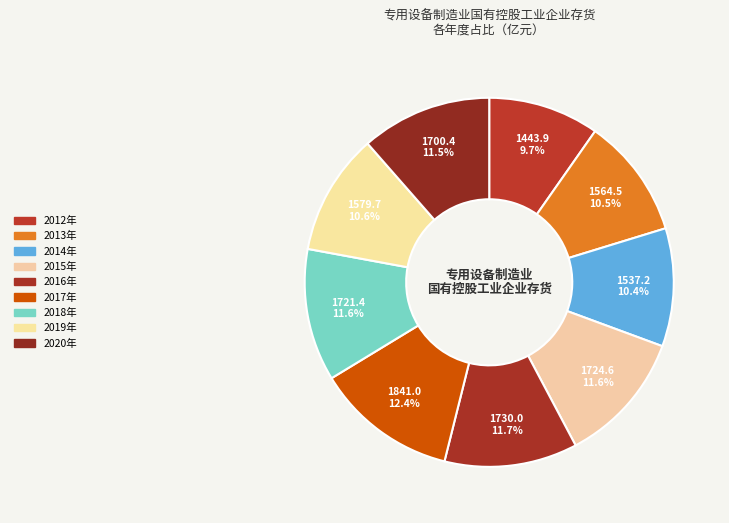

Does 2015年 account for over 50% of the chart?

No